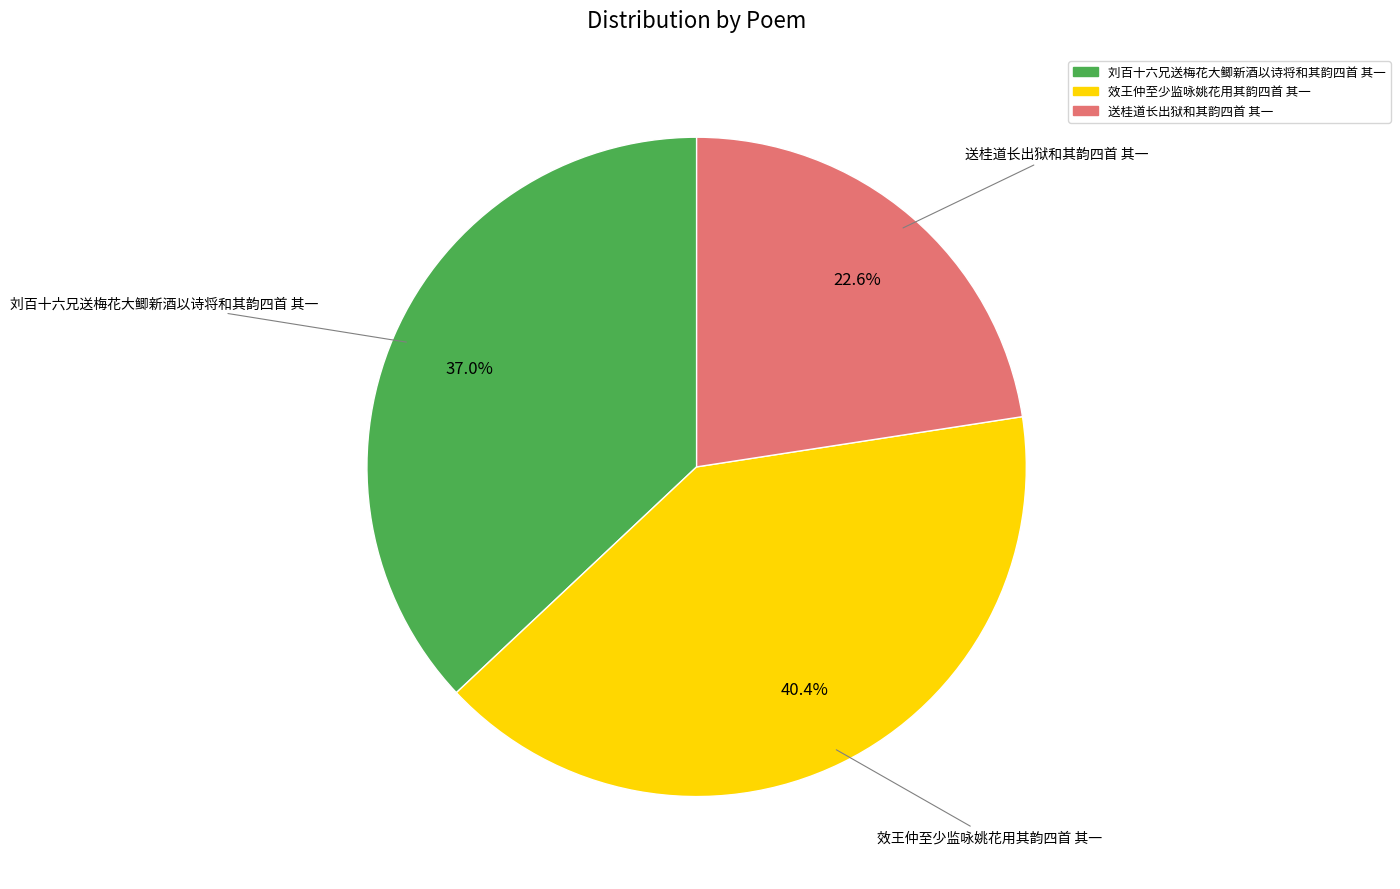

What percentage is the 效王仲至少监咏姚花用其韵四首 其一 slice, to the nearest percent?

40%